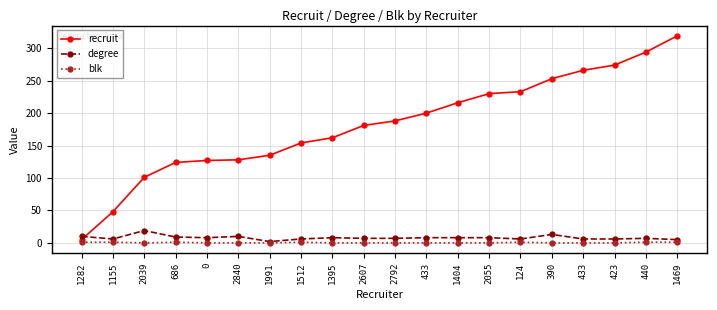

Rank the series by their maximum value, from highest to lowest.

recruit, degree, blk